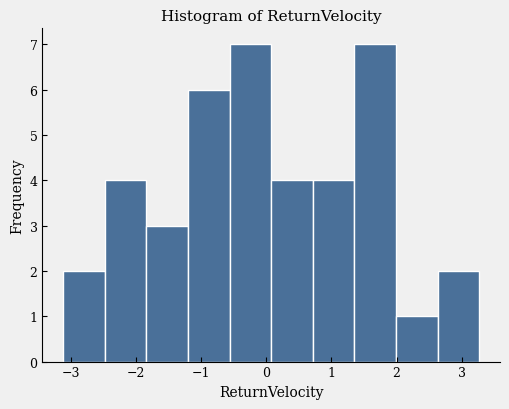

How tall is the bar that spans 2.6 to 3.3 on the x-axis? Neither the bar edges nor the heights are printed on the chart, so give them approximately, as read against the axes.

2